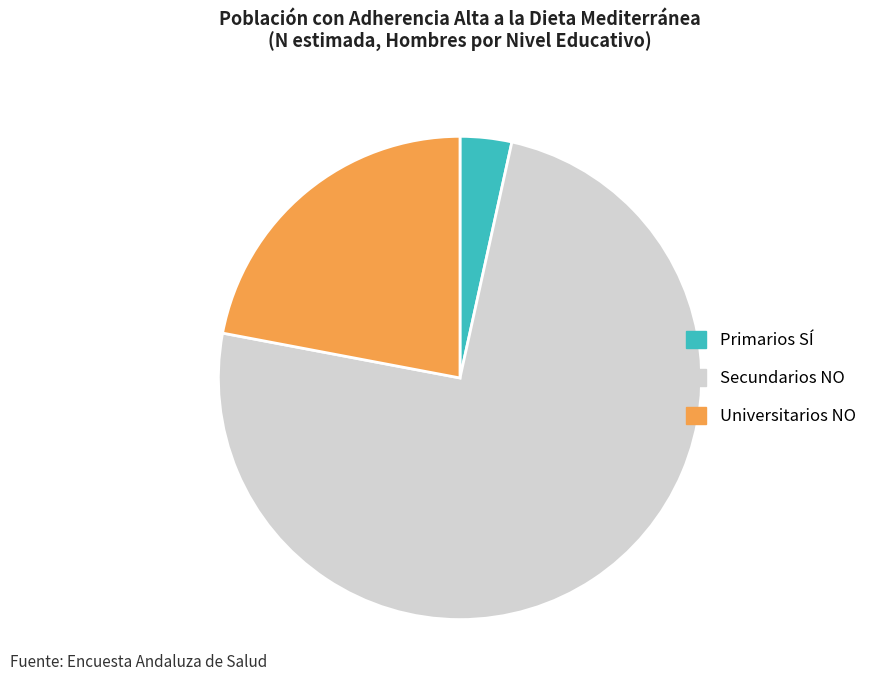

Rank the categories by value from lowest to highest.

Primarios SÍ, Universitarios NO, Secundarios NO